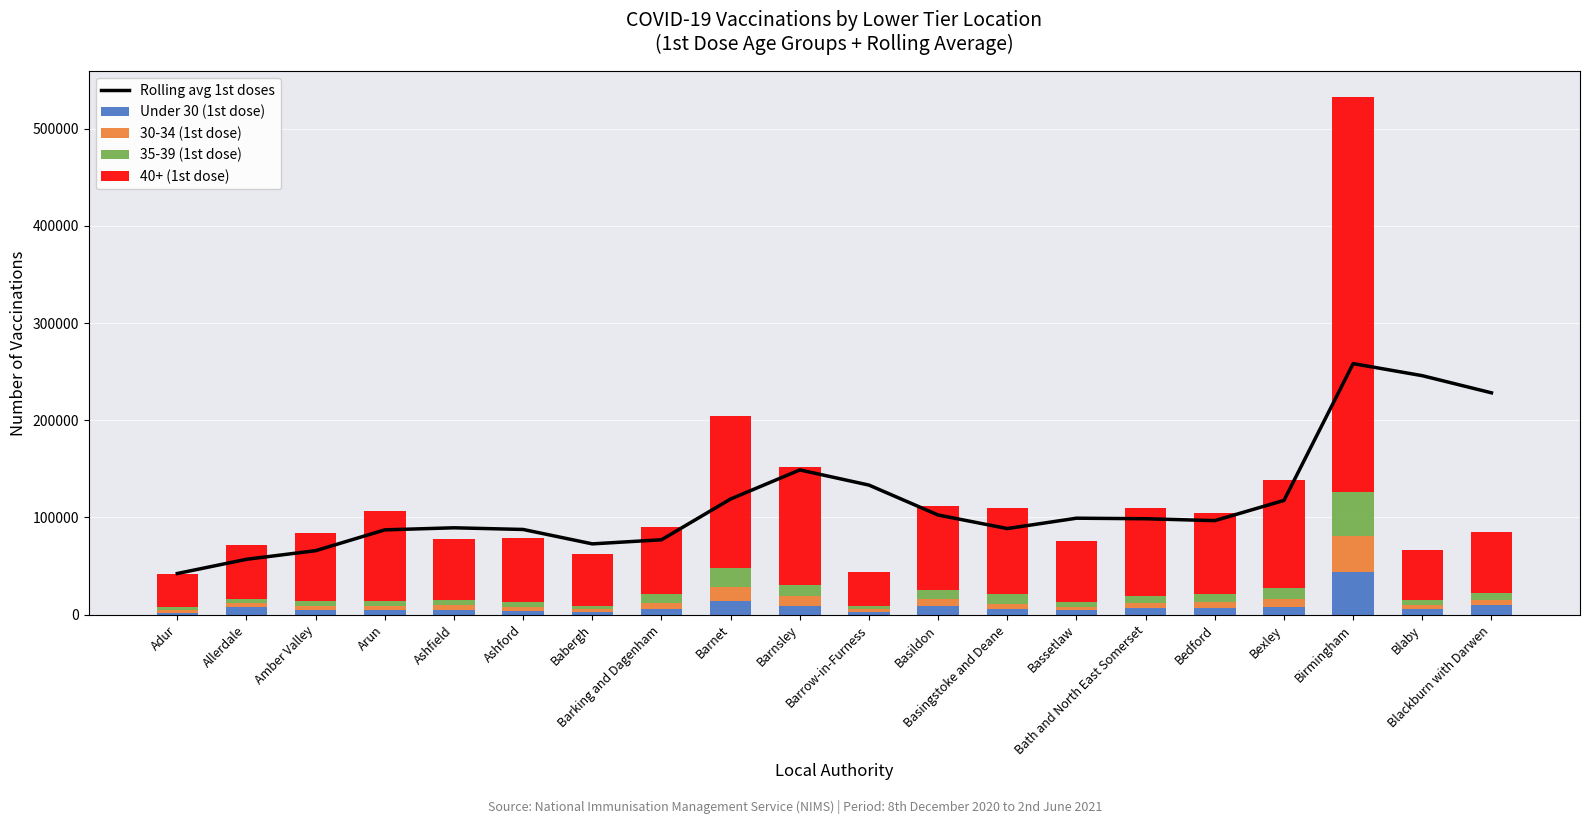

What position from the right is Barrow-in-Furness?

10